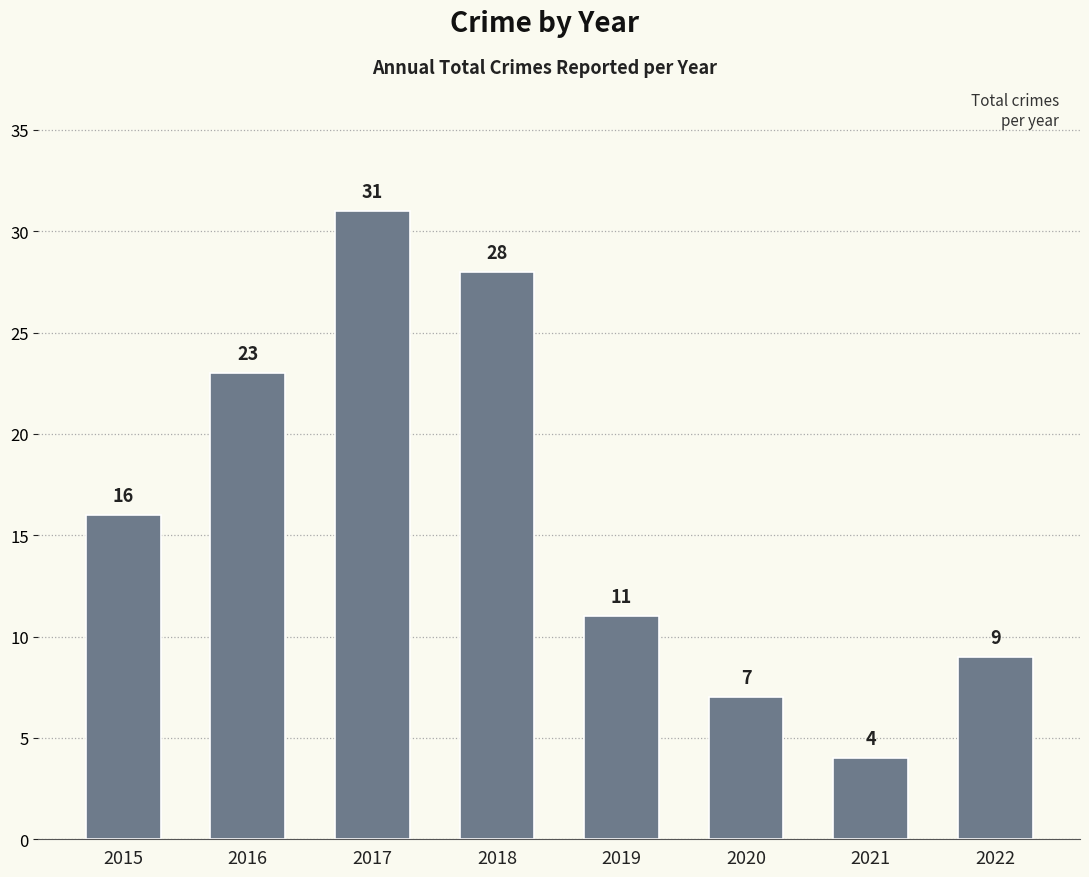

At which category does the chart reach its minimum across all series?

2021